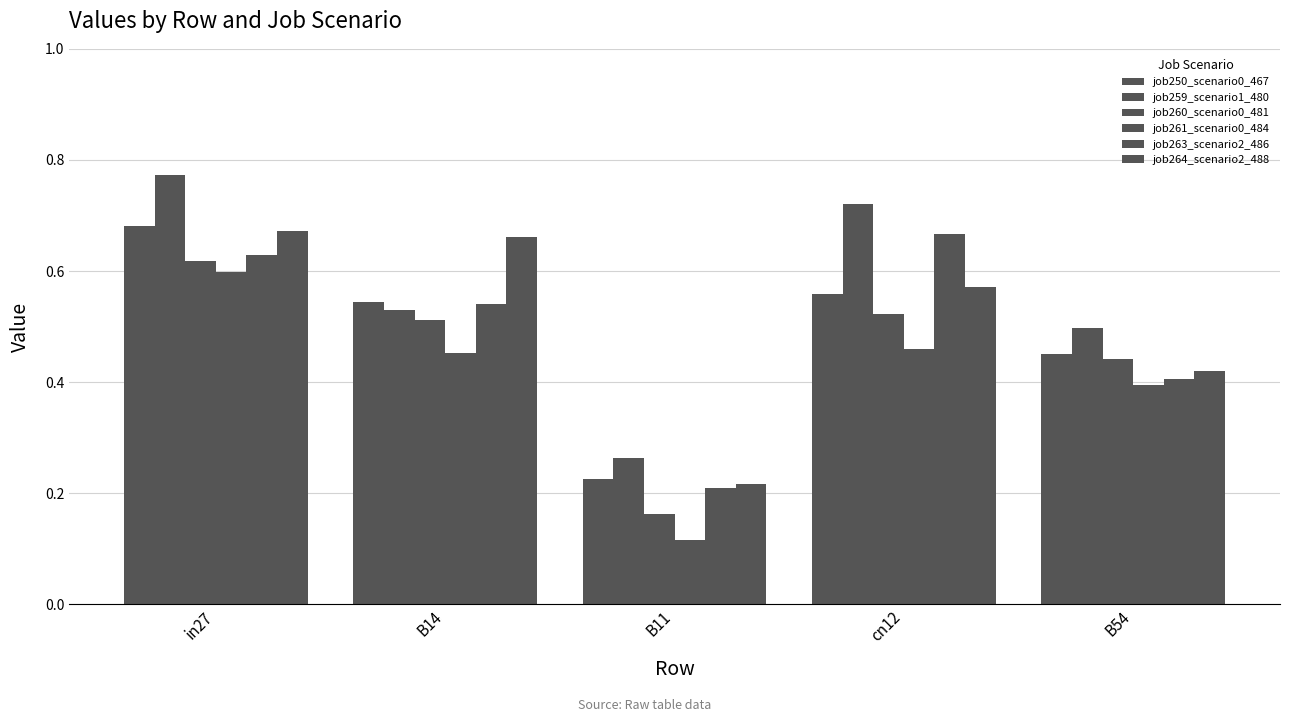

The job264_scenario2_488 series shows 0.1 at B11. True or false?

False